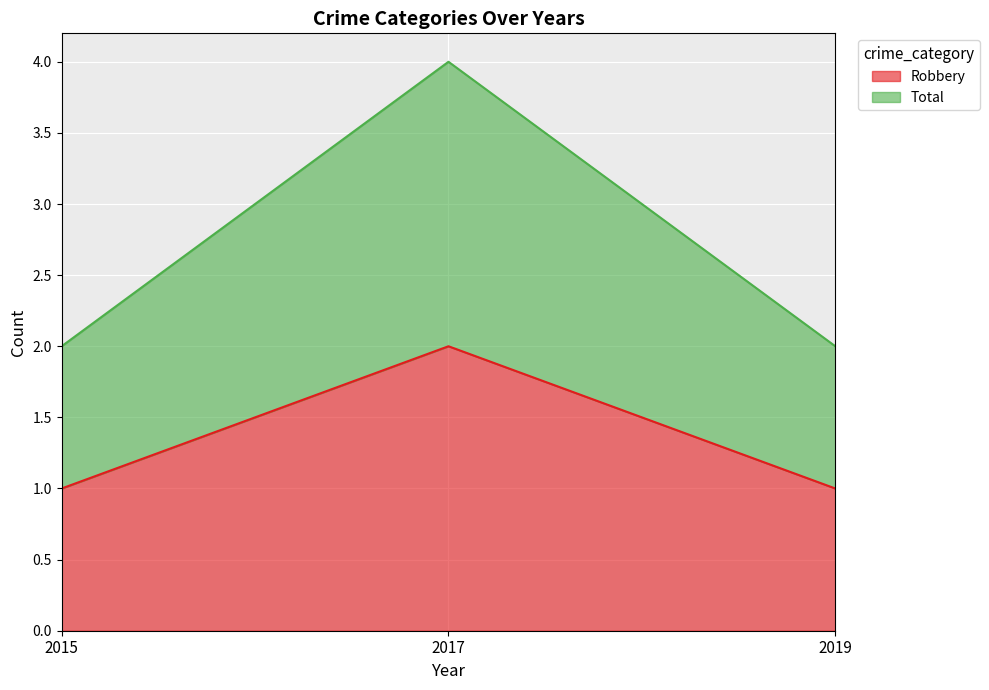

Which category has the highest value in the Robbery series?

2017